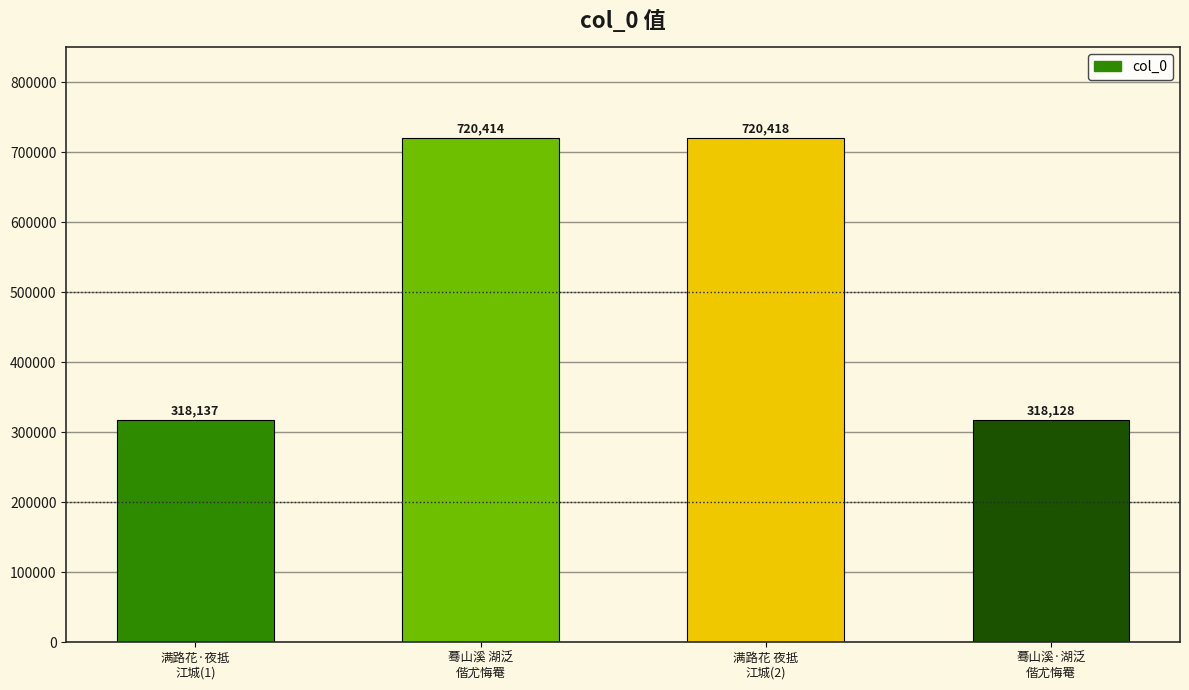

Are the bars grouped side by side (vs. stacked)?

No